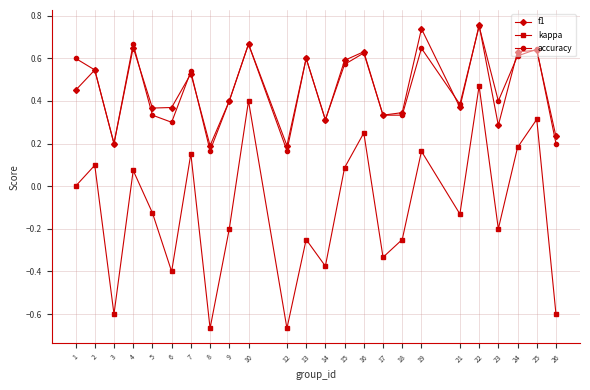

How many categories are shown in the chart?

24